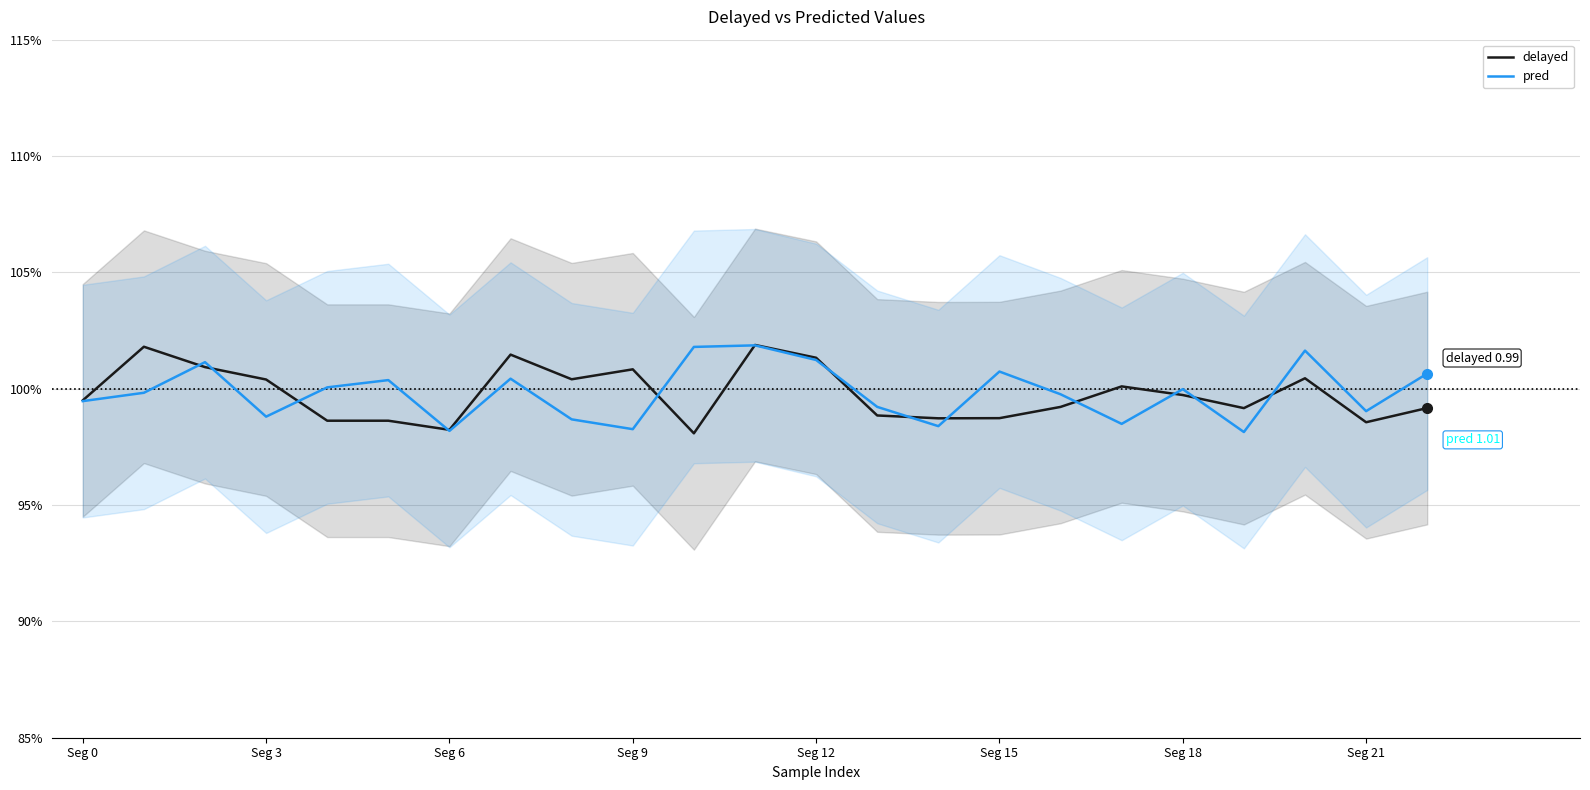

Which category has the highest value across all series?

11